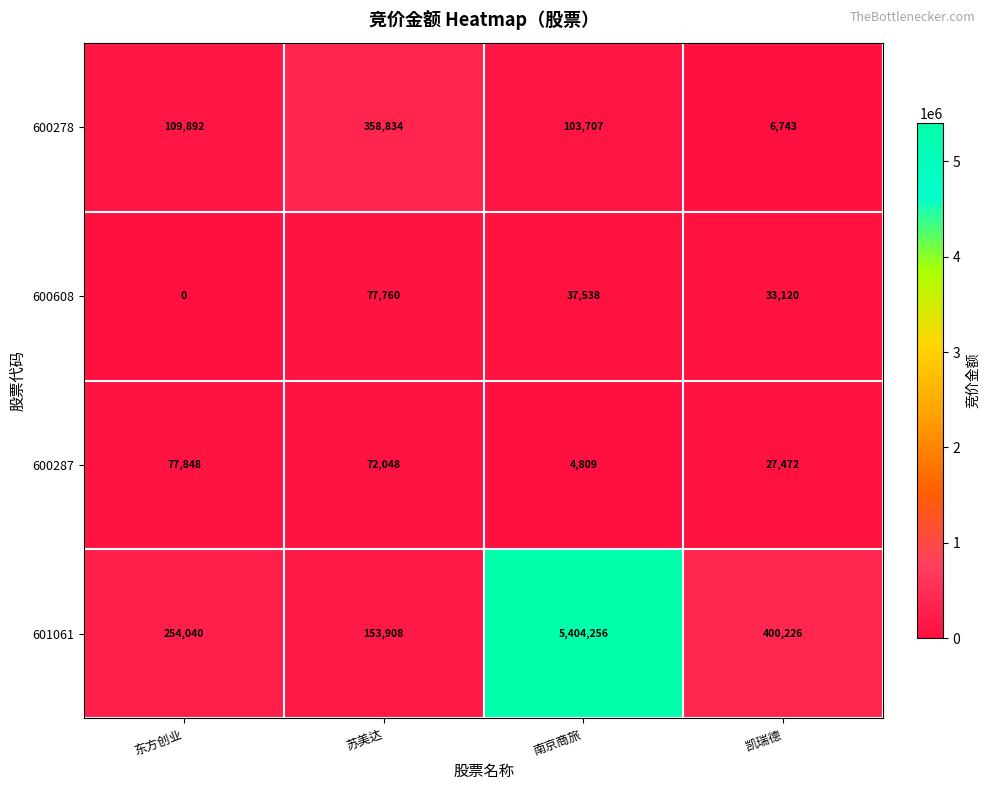

Reading right to left, what are all the values shown in this chart?

600278: 凯瑞德=6743	南京商旅=103707	苏美达=358834	东方创业=109892
600608: 凯瑞德=33120	南京商旅=37538	苏美达=77760	东方创业=0
600287: 凯瑞德=27472	南京商旅=4809	苏美达=72048	东方创业=77848
601061: 凯瑞德=400226	南京商旅=5404256	苏美达=153908	东方创业=254040